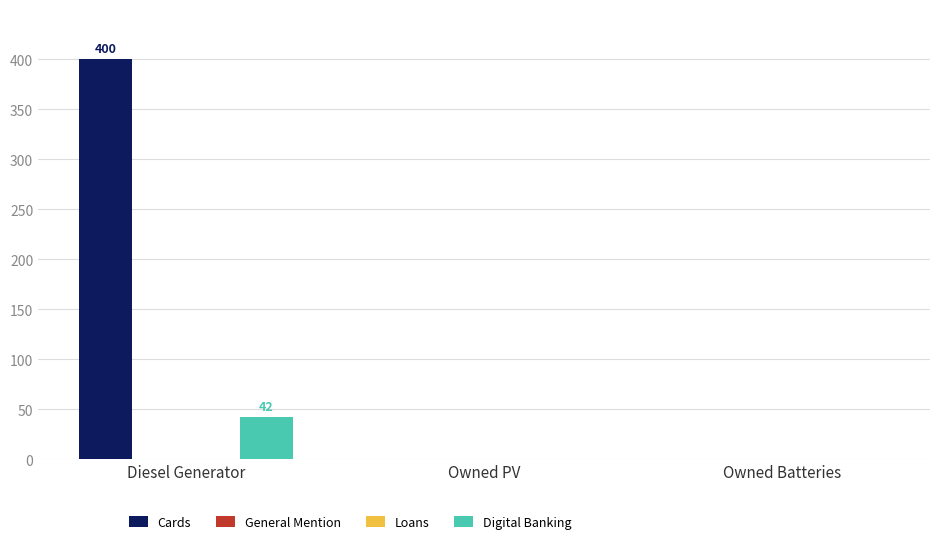

The Cards series shows 0 at Owned Batteries. True or false?

True